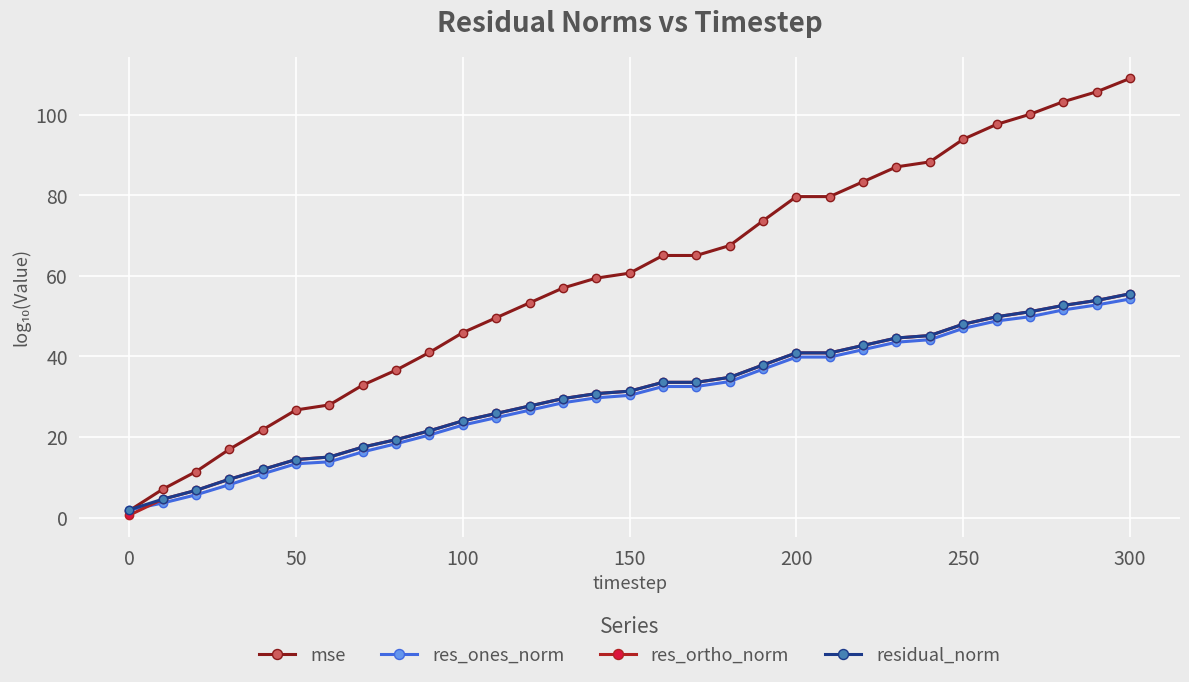

What are all the series names shown in the legend?

mse, res_ones_norm, res_ortho_norm, residual_norm